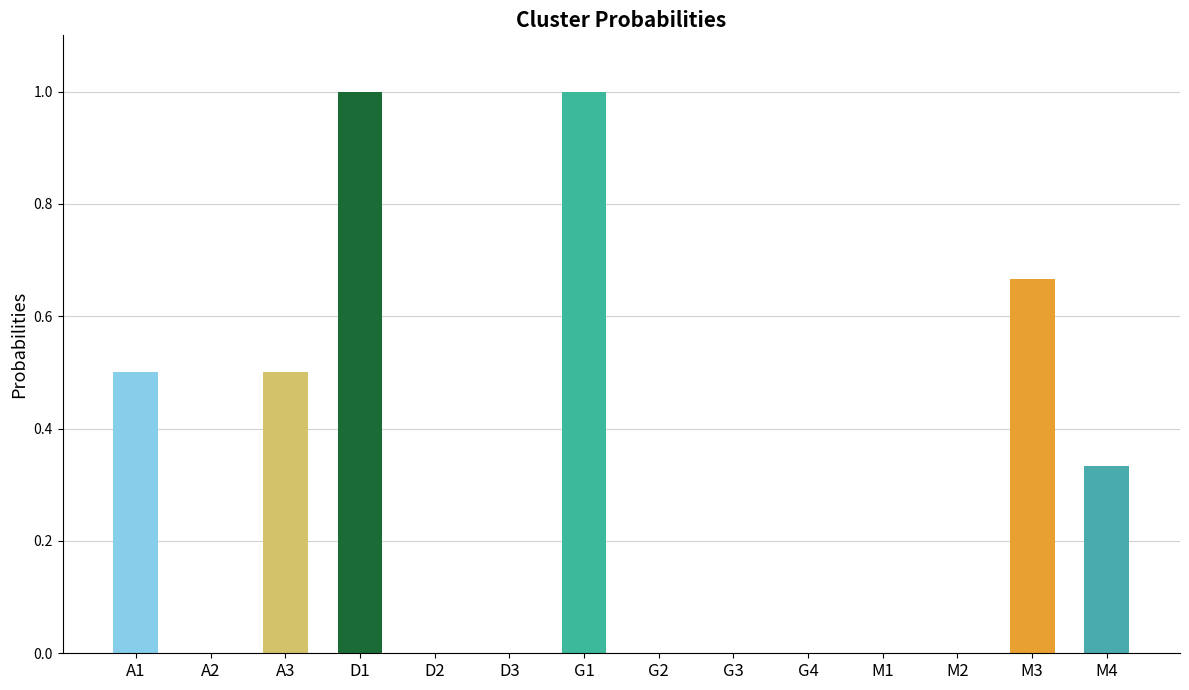

Between M1 and A1, which is larger?

A1